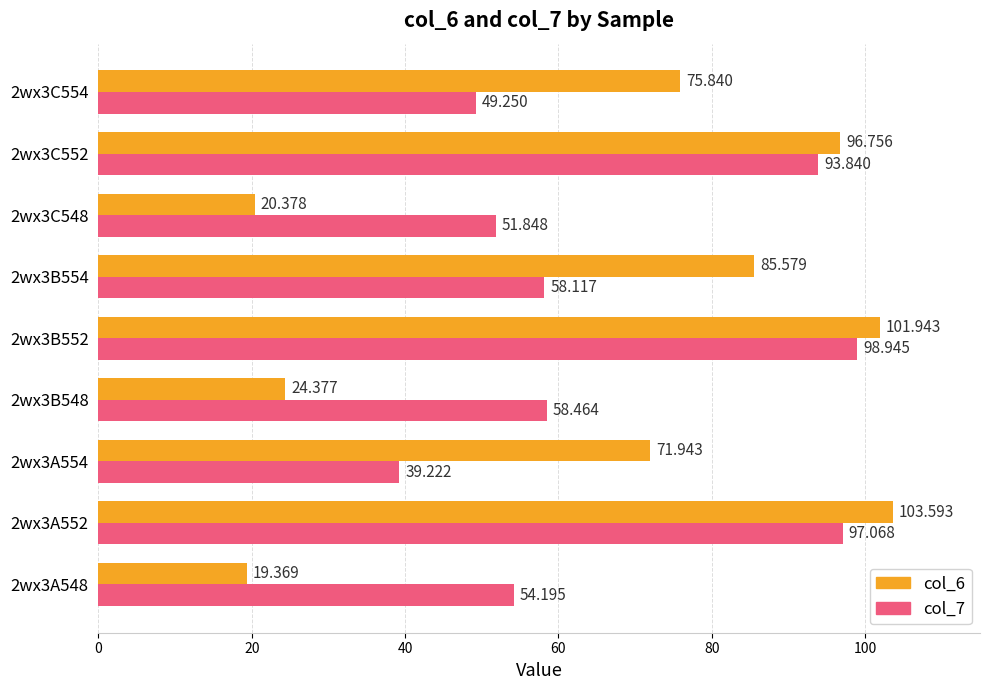

Is the value of col_7 at 2wx3B554 greater than the value of col_6 at 2wx3C548?

Yes